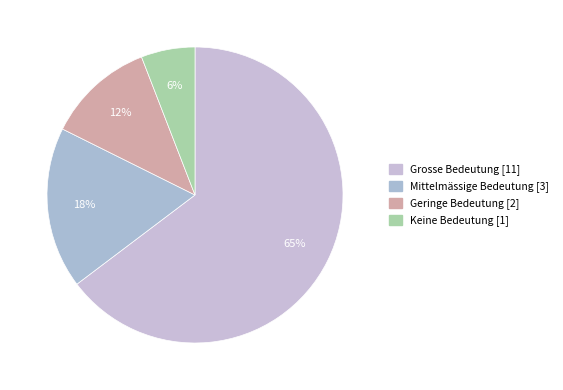

Count the number of slices in the pie.

4